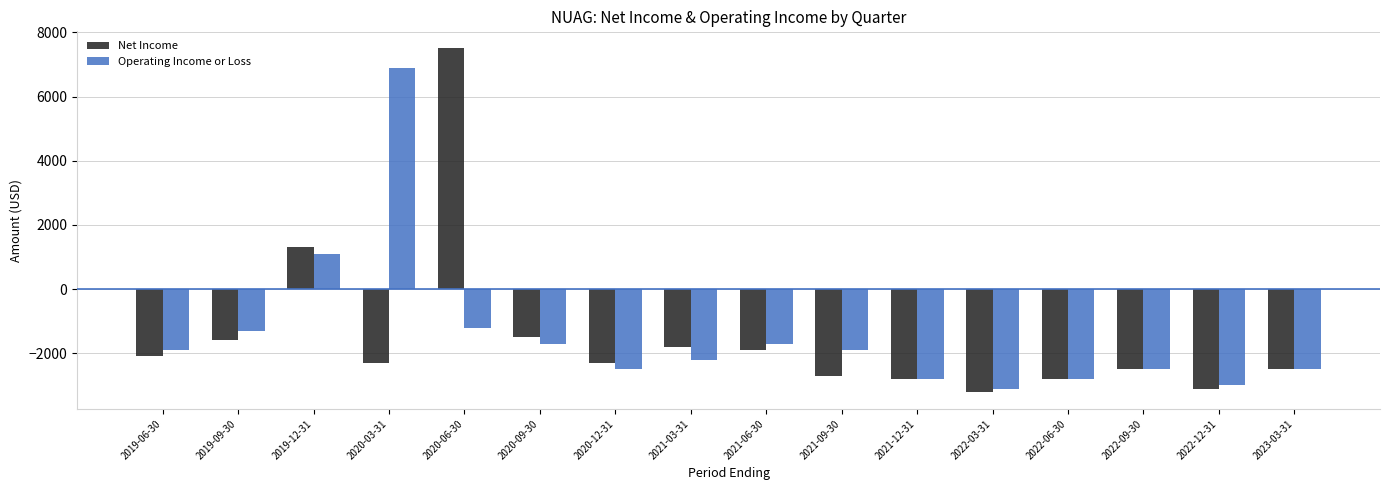

Rank the series by their maximum value, from highest to lowest.

Net Income, Operating Income or Loss